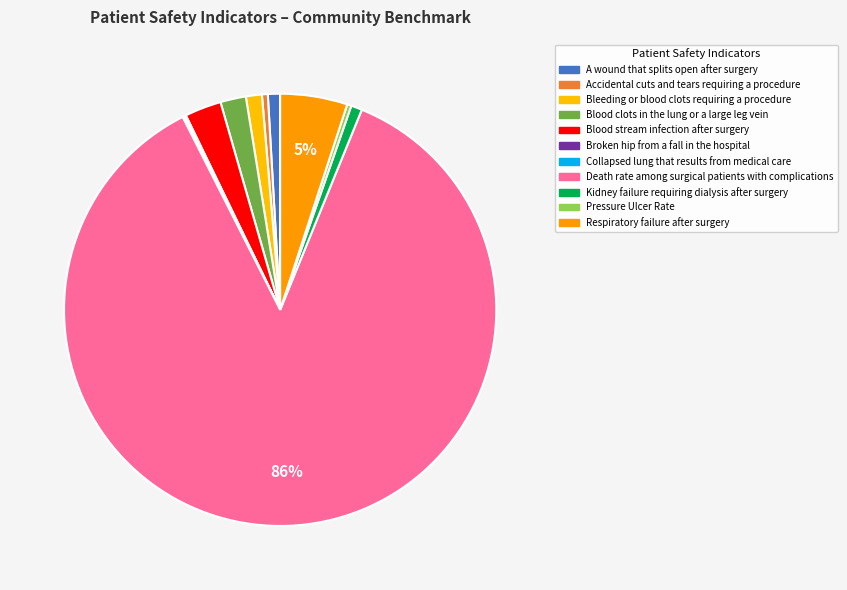

How many segments does this pie chart have?

11